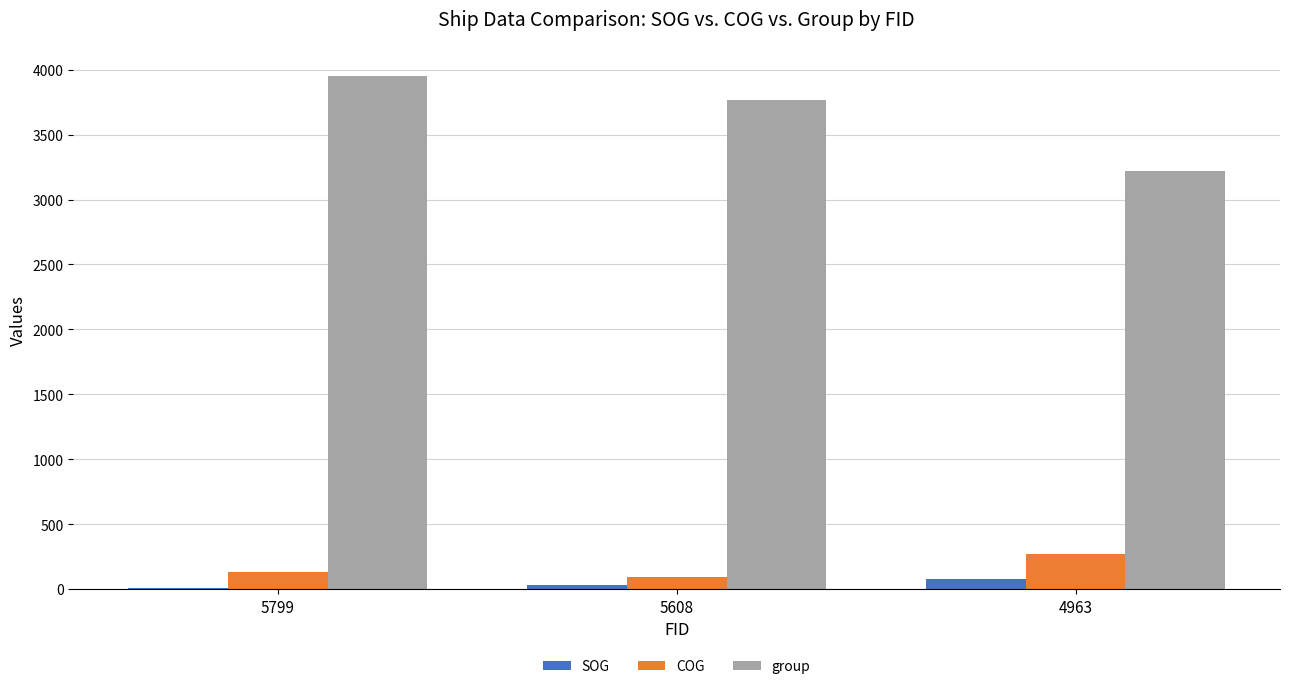

What is the maximum value shown in the chart?

3955.0